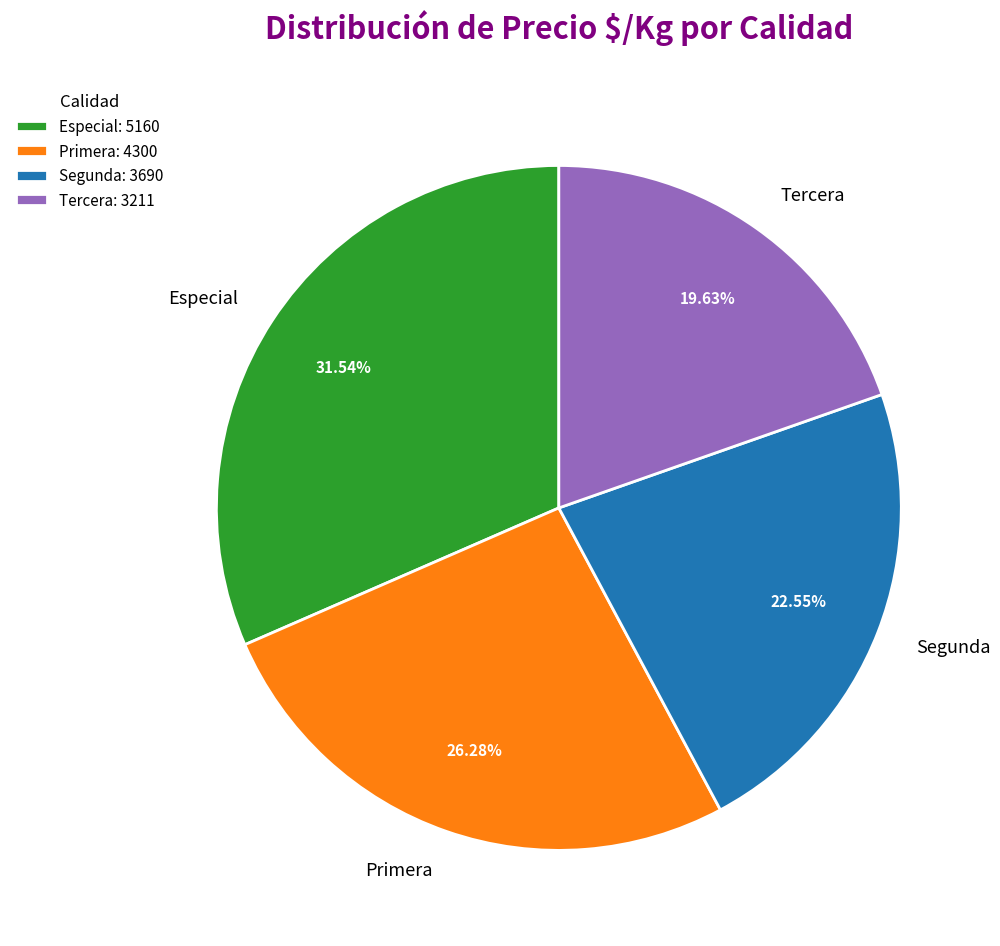

Which has a higher value, Especial or Segunda?

Especial